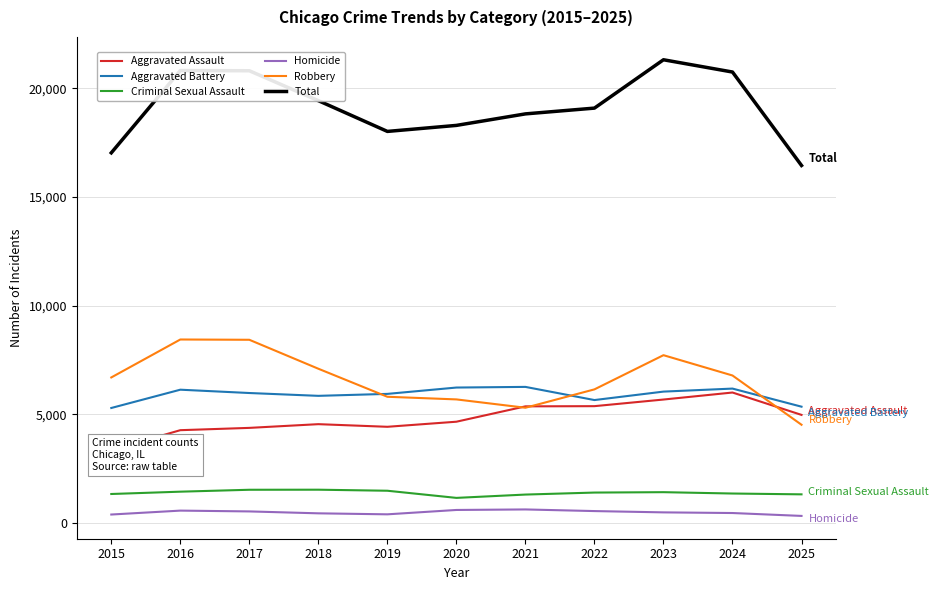

The Homicide series shows 316 at 2025. True or false?

True